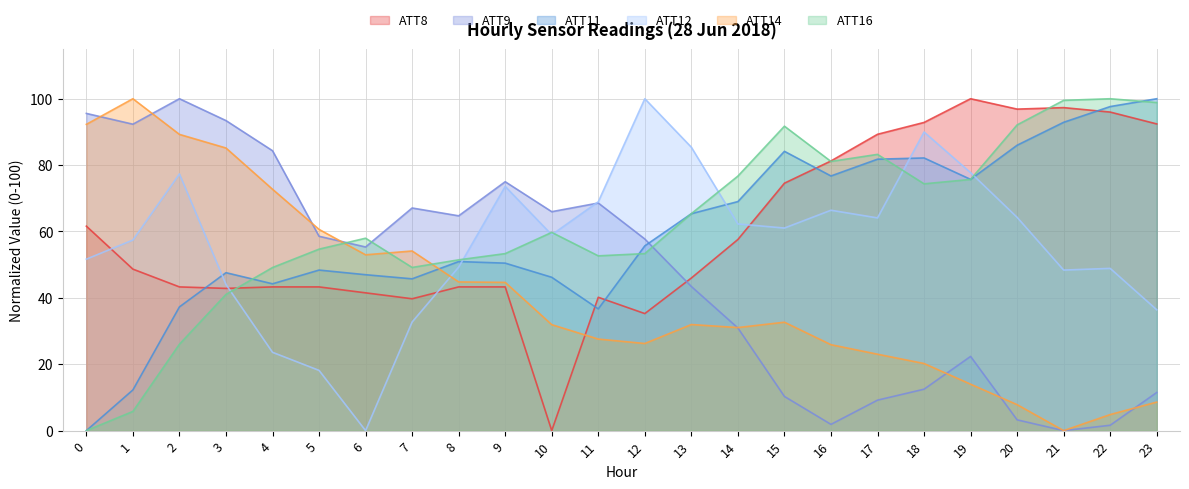

Does the chart have visible grid lines?

Yes